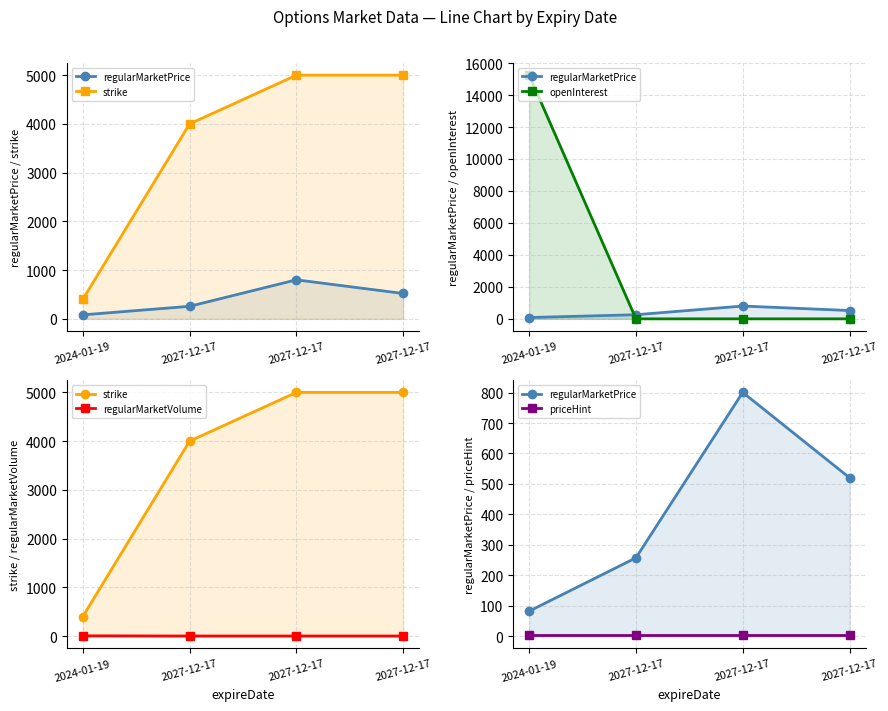

At how many categories does at least one series exceed 5190?

1